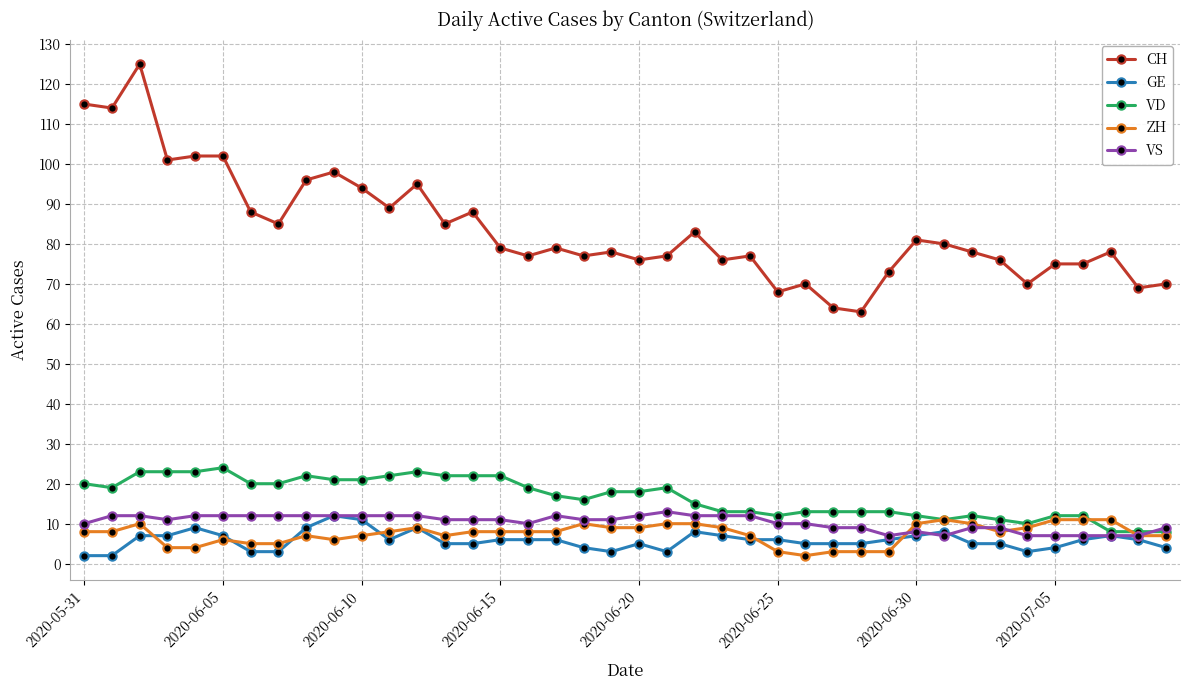

What is the lowest value of the VD series?

8